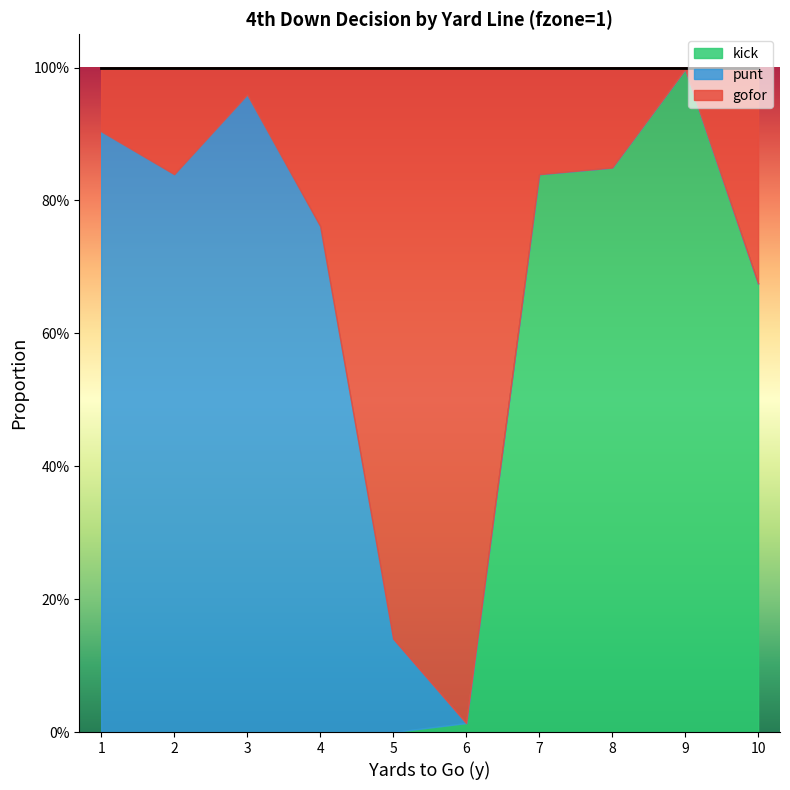

True or false: kick has more than 2 points higher than both neighbors.

False